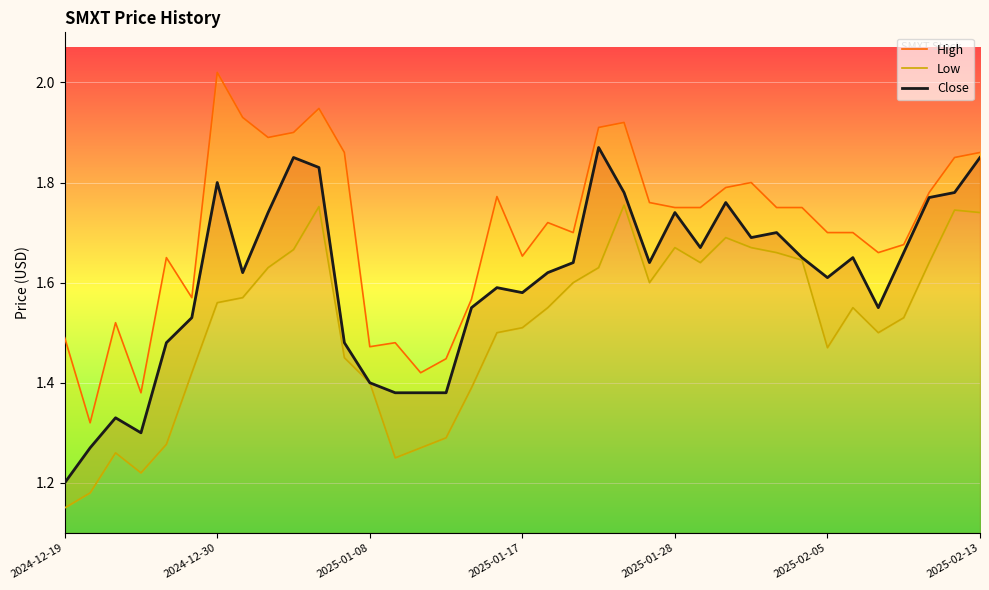

Reading right to left, what are all the values shown in this chart?

High: 1.9	1.9	1.8	1.7	1.7	1.7	1.7	1.8	1.8	1.8	1.8	1.8	1.8	1.8	1.9	1.9	1.7	1.7	1.7	1.8	1.6	1.4	1.4	1.5	1.5	1.9	1.9	1.9	1.9	1.9	2.0	1.6	1.6	1.4	1.5	1.3	1.5
Low: 1.7	1.7	1.6	1.5	1.5	1.6	1.5	1.6	1.7	1.7	1.7	1.6	1.7	1.6	1.8	1.6	1.6	1.6	1.5	1.5	1.4	1.3	1.3	1.2	1.4	1.4	1.8	1.7	1.6	1.6	1.6	1.4	1.3	1.2	1.3	1.2	1.1
Close: 1.9	1.8	1.8	1.7	1.6	1.6	1.6	1.6	1.7	1.7	1.8	1.7	1.7	1.6	1.8	1.9	1.6	1.6	1.6	1.6	1.6	1.4	1.4	1.4	1.4	1.5	1.8	1.9	1.7	1.6	1.8	1.5	1.5	1.3	1.3	1.3	1.2